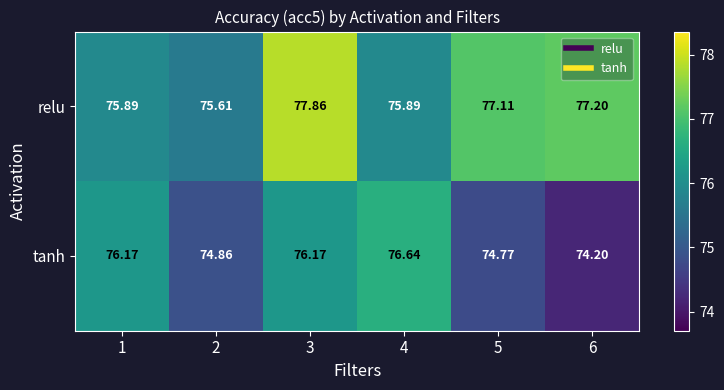

Which series has the largest total across all categories?

relu